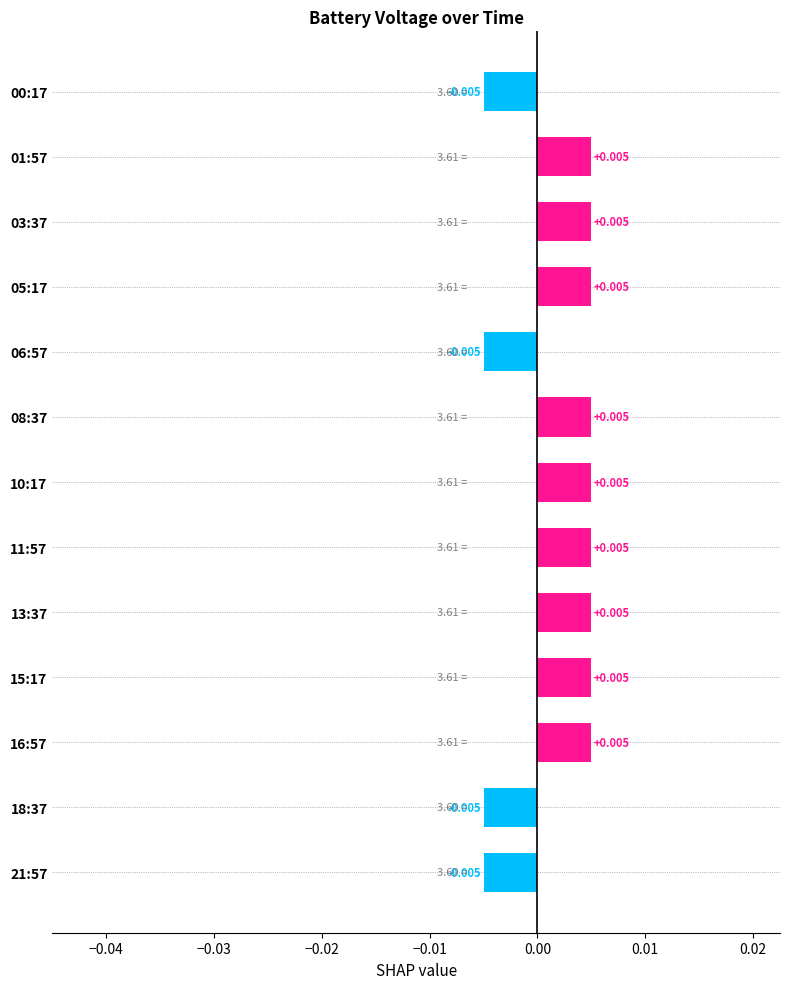

How many distinct data groups are displayed?

1